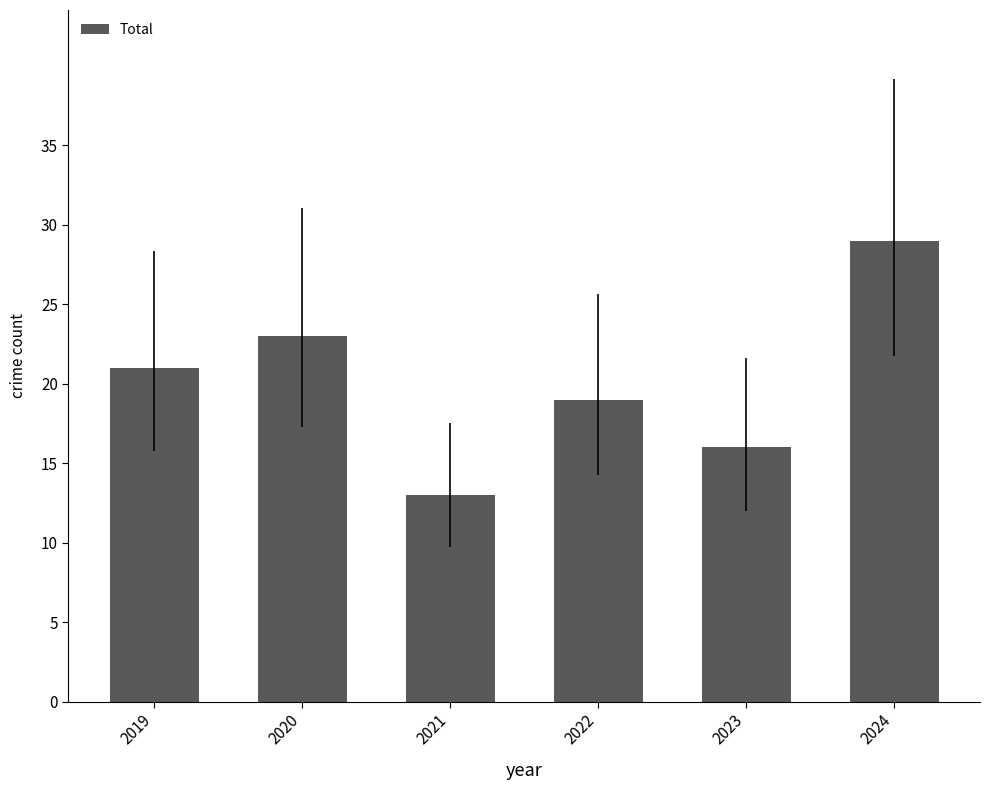

What is the value of the 3rd bar from the left?

13